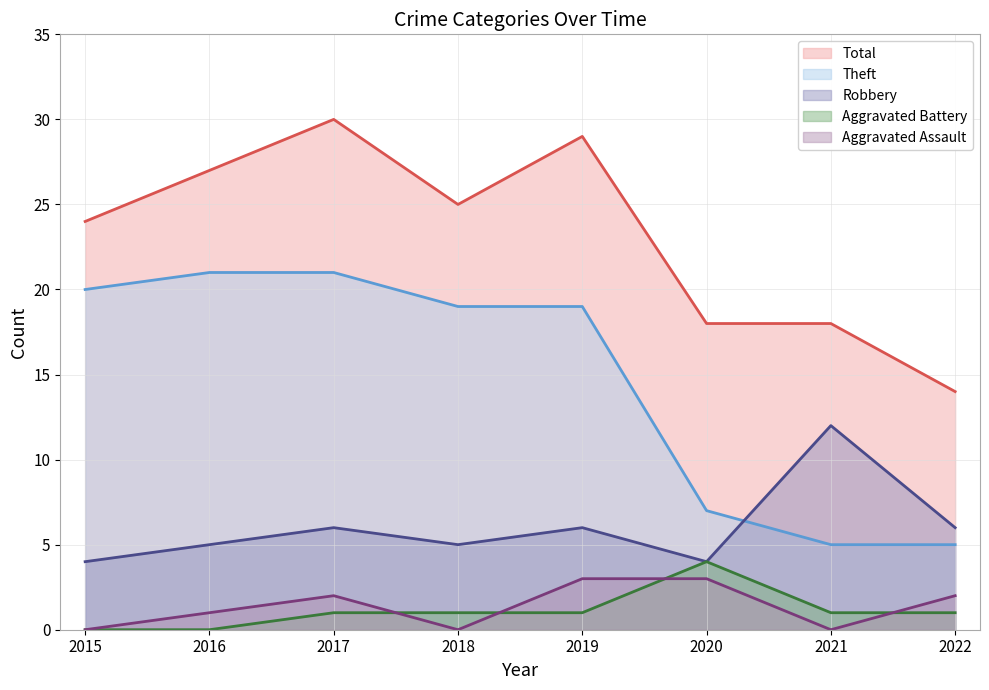

True or false: Theft has a value of 20 at 2015.

True